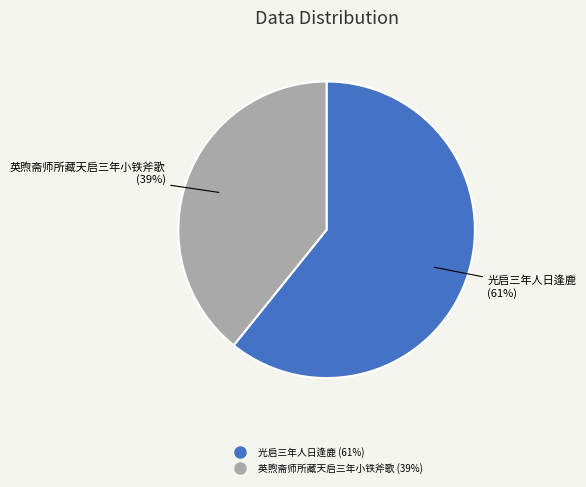

How many segments does this pie chart have?

2